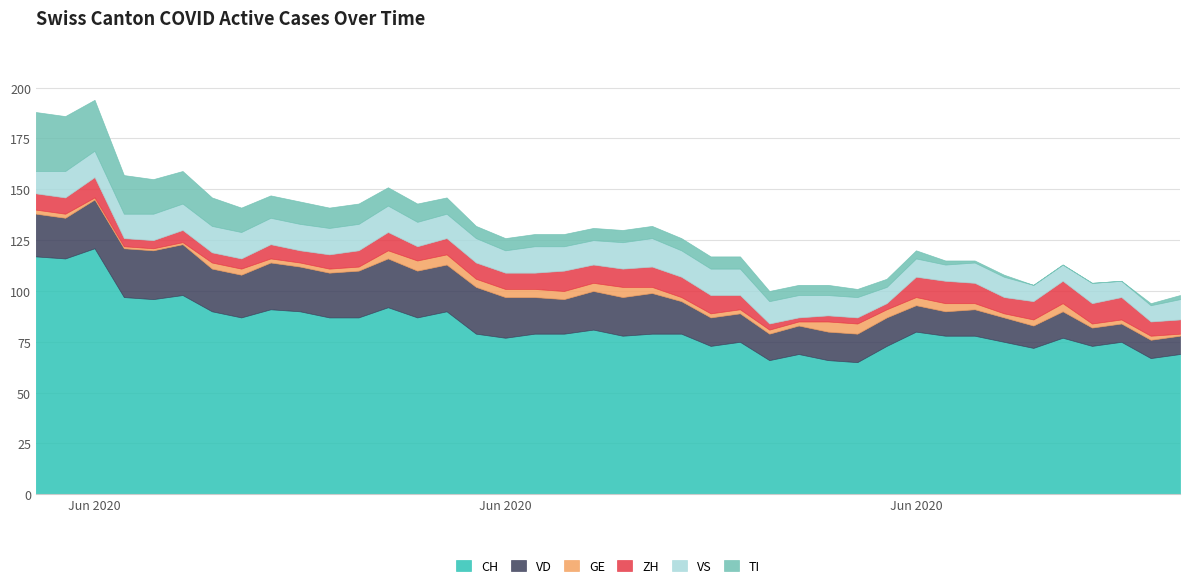

What is the label of the 1st point from the right?

2020-07-09